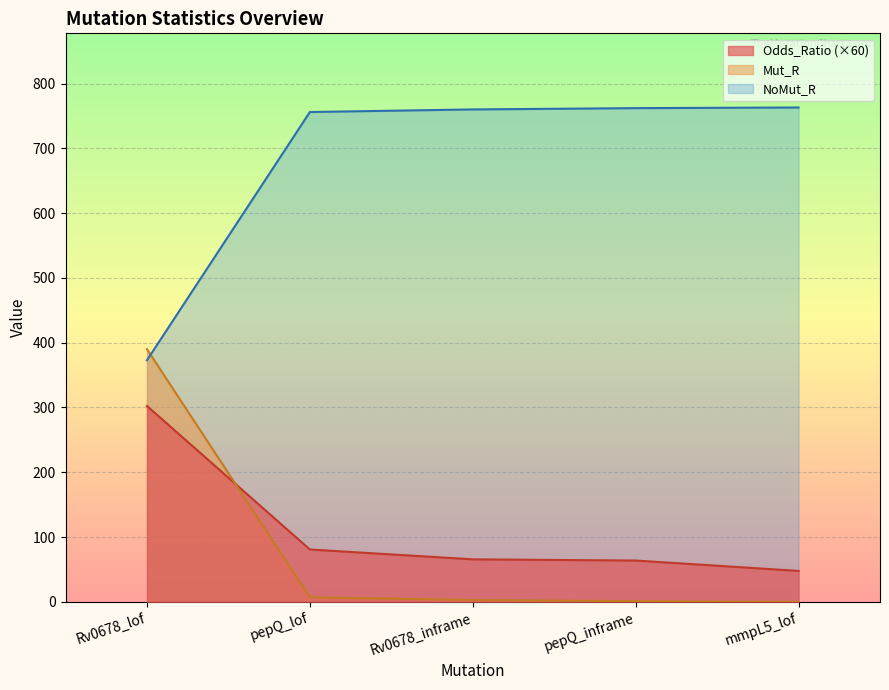

At how many categories does at least one series exceed 726?

4